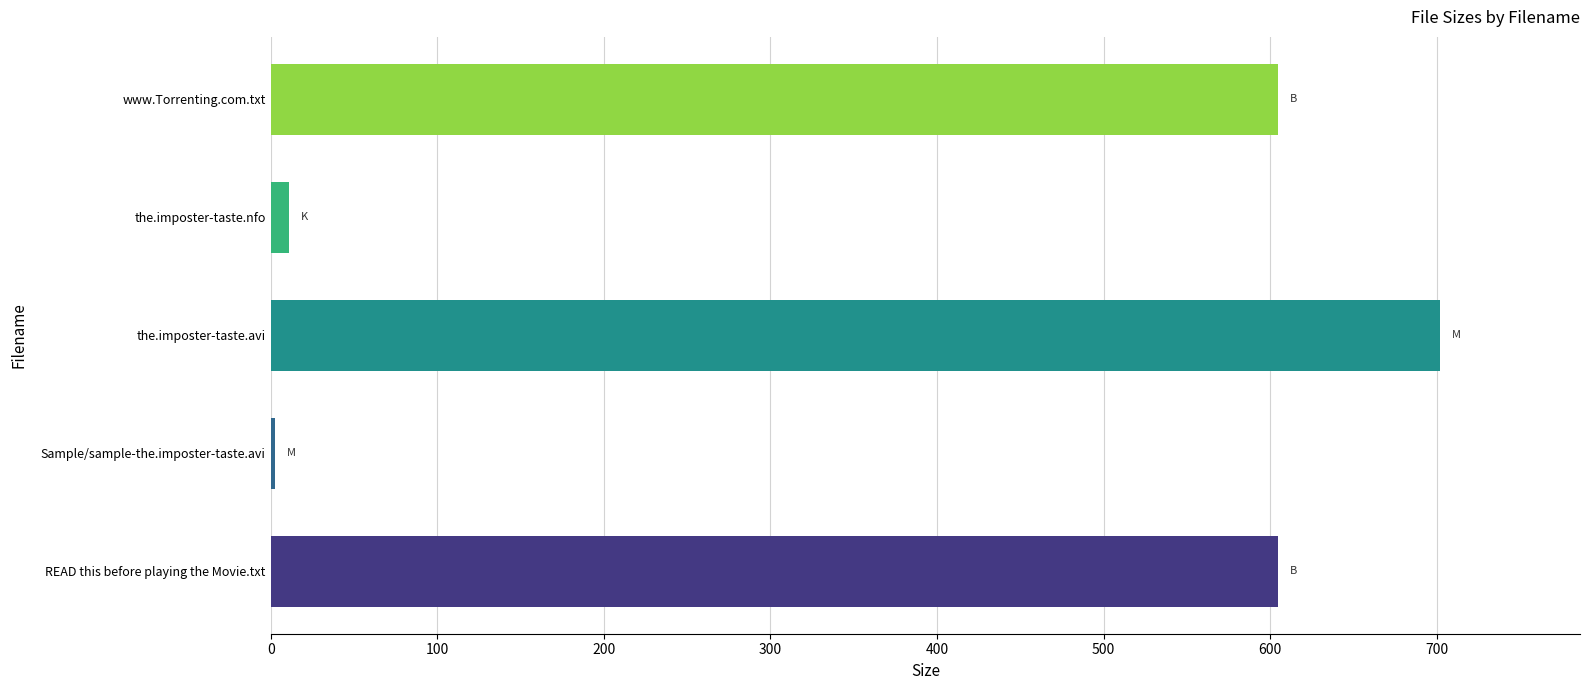

How many values are below 605?

2